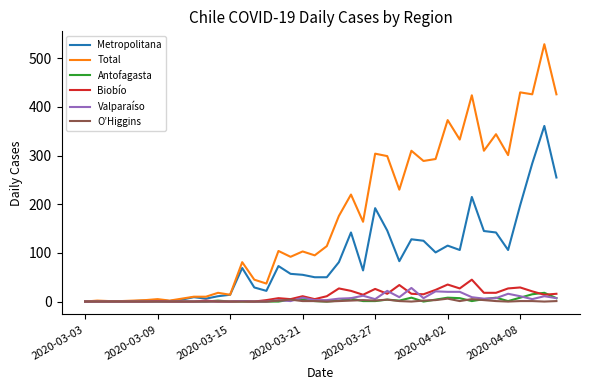

What is the sum of all Metropolitana values?

3448